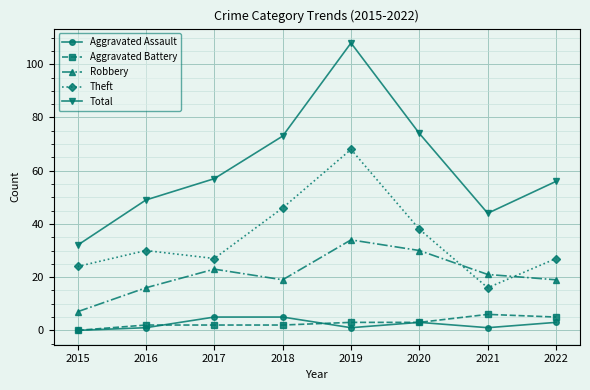

Reading left to right, list all the values displayed in this chart.

Aggravated Assault: 2015=0	2016=1	2017=5	2018=5	2019=1	2020=3	2021=1	2022=3
Aggravated Battery: 2015=0	2016=2	2017=2	2018=2	2019=3	2020=3	2021=6	2022=5
Robbery: 2015=7	2016=16	2017=23	2018=19	2019=34	2020=30	2021=21	2022=19
Theft: 2015=24	2016=30	2017=27	2018=46	2019=68	2020=38	2021=16	2022=27
Total: 2015=32	2016=49	2017=57	2018=73	2019=108	2020=74	2021=44	2022=56